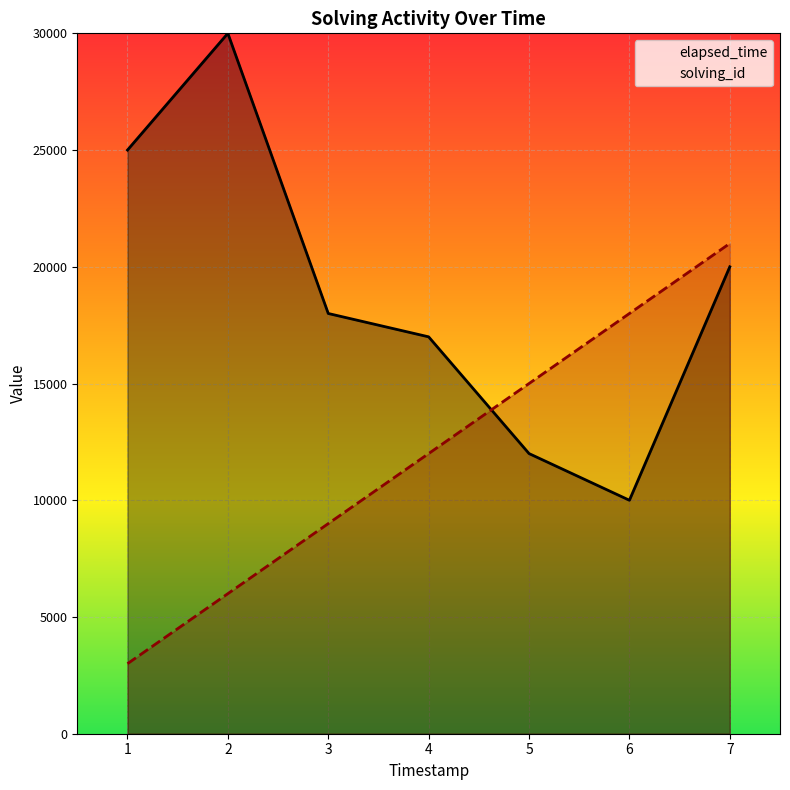

What is the value of the solving_id point at the 5th from the left?

15000